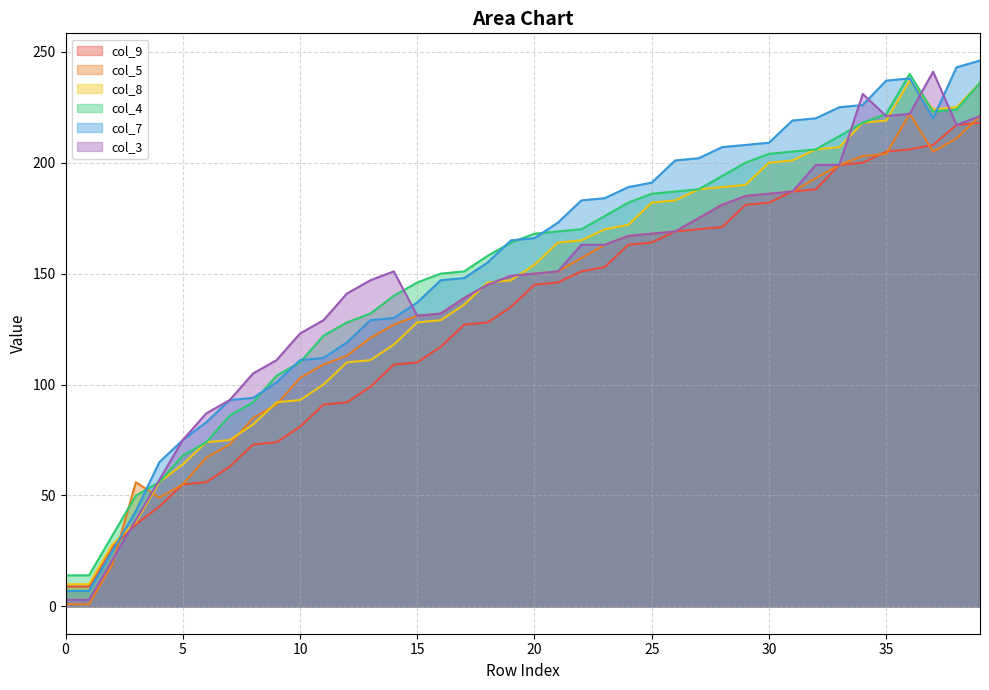

How many times do col_3 and col_7 cross each other?

5